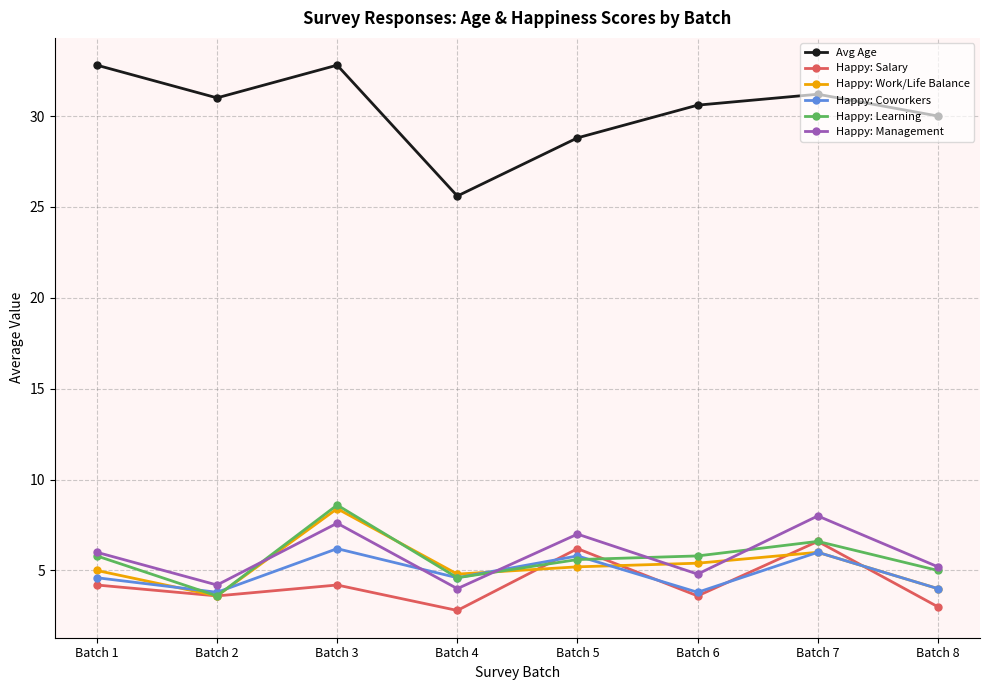

How many interior local peaks does the Avg Age series have?

2